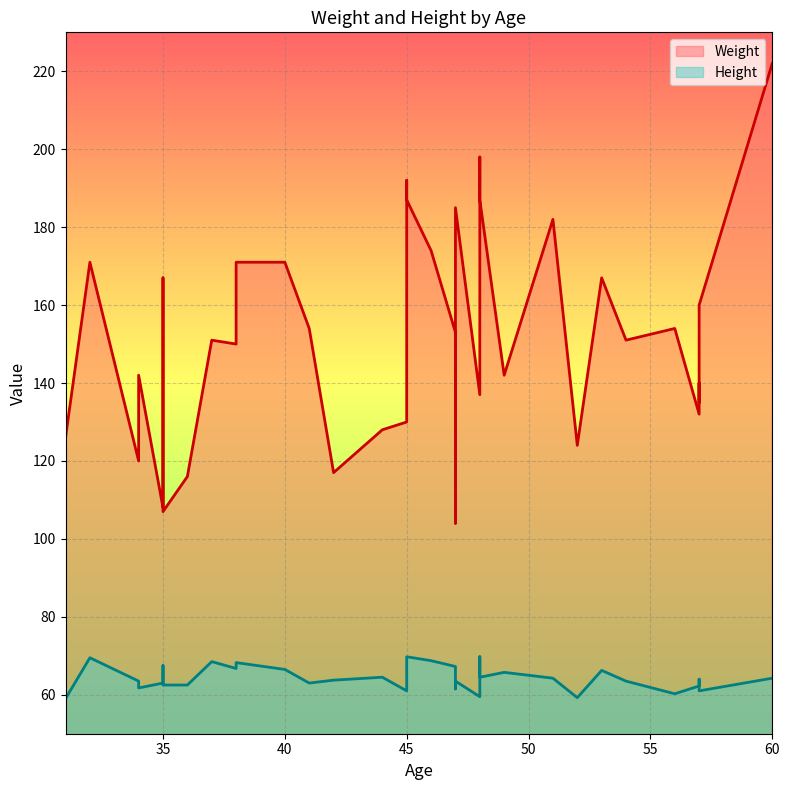

At how many categories does at least one series exceed 123?

34